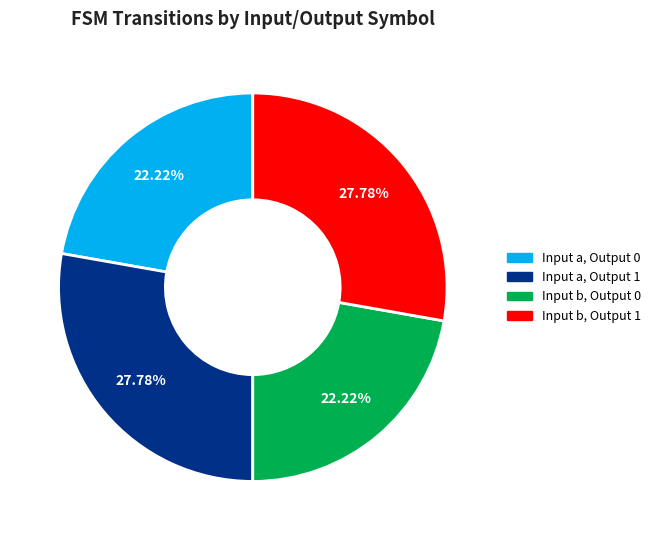

How many slices are in this pie chart?

4